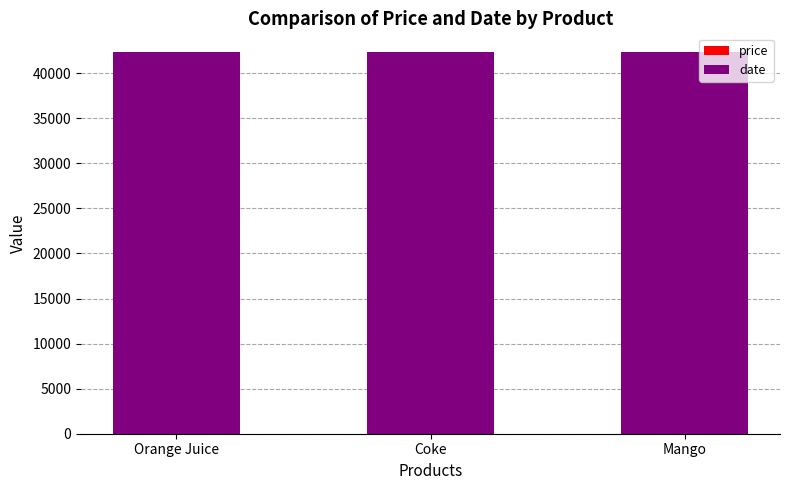

Are the bars grouped side by side (vs. stacked)?

No